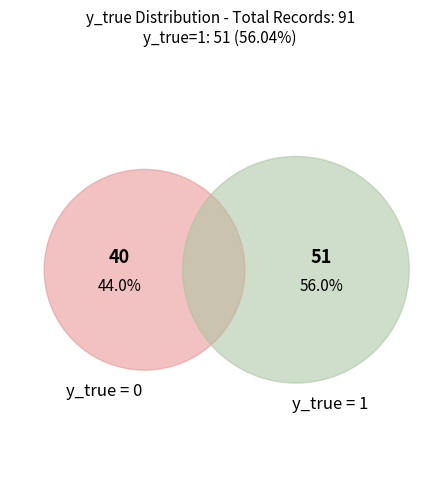

Which category has the biggest portion of the pie?

1